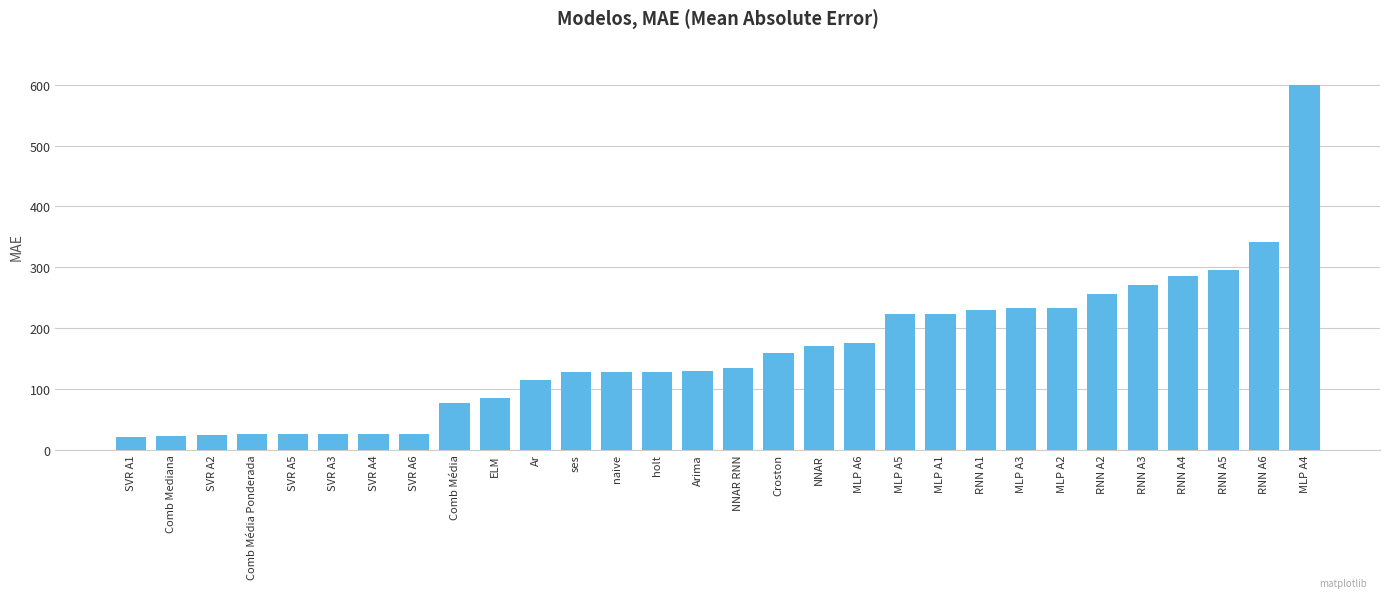

Which has a higher value, RNN A1 or ELM?

RNN A1